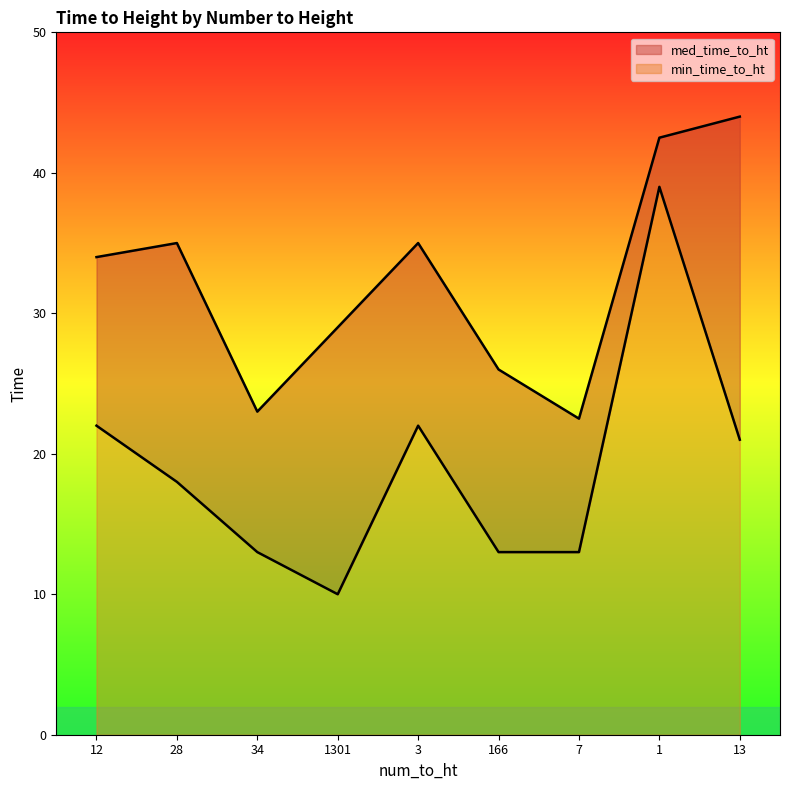

How many series are shown in this chart?

2